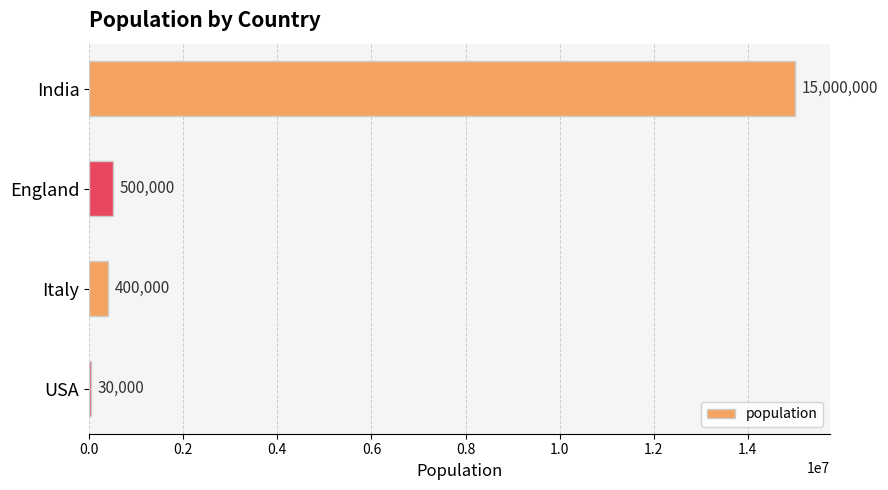

Is it true that the value at India is 15000000?

True